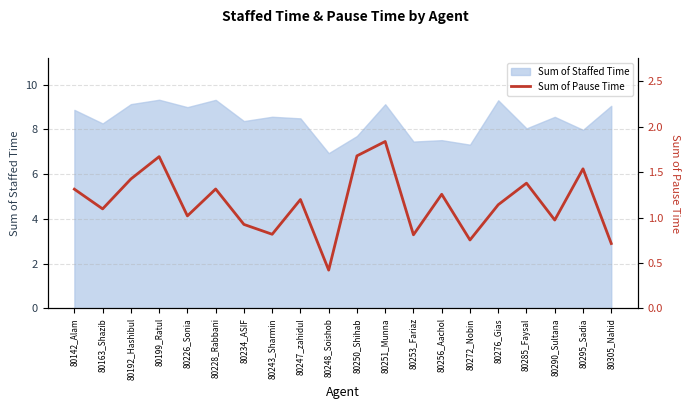

What is the difference between the second highest and second lowest values?

1.0